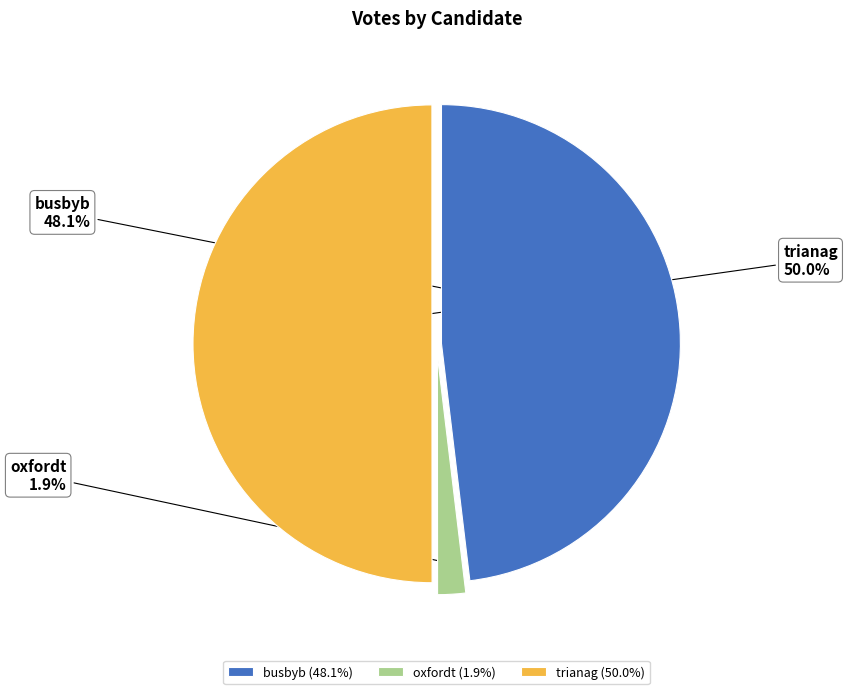

Is the sum of trianag and busbyb greater than half?

Yes